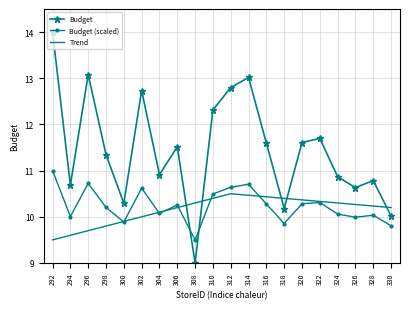

At which category does the data reach its first local valley?

294